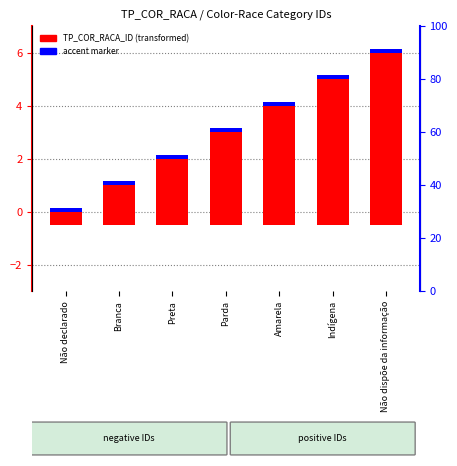

Which series has the widest spread of values?

TP_COR_RACA_ID